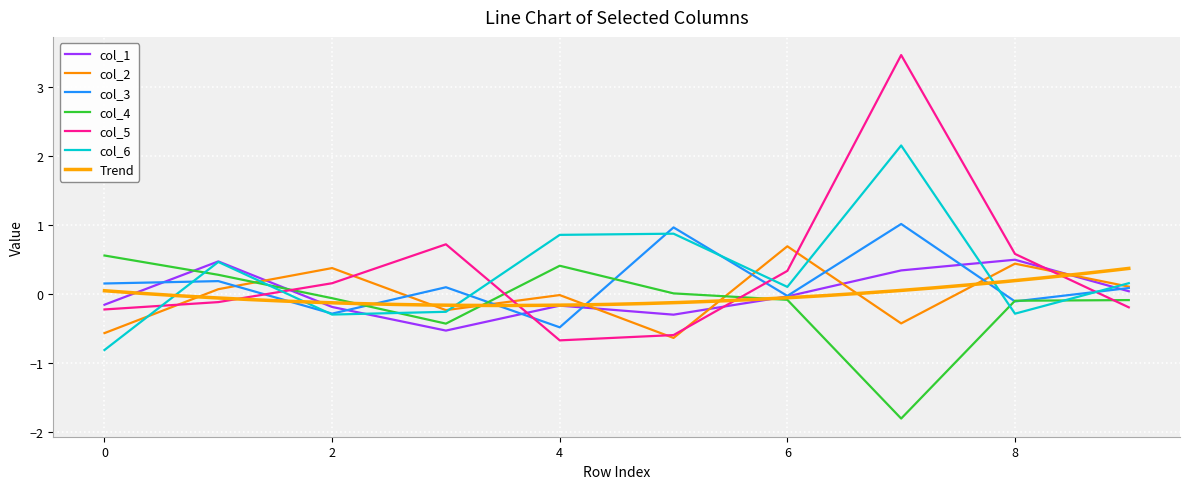

How many lines are shown in the chart?

6